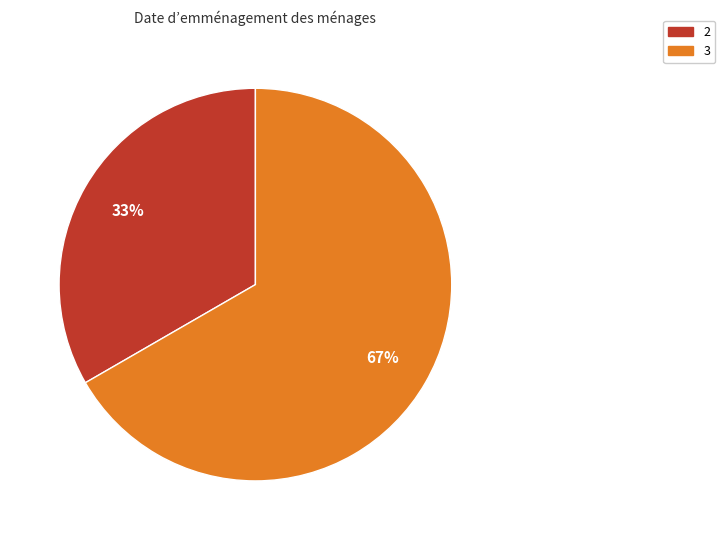

To the nearest percent, what percentage of the pie is 3?

67%